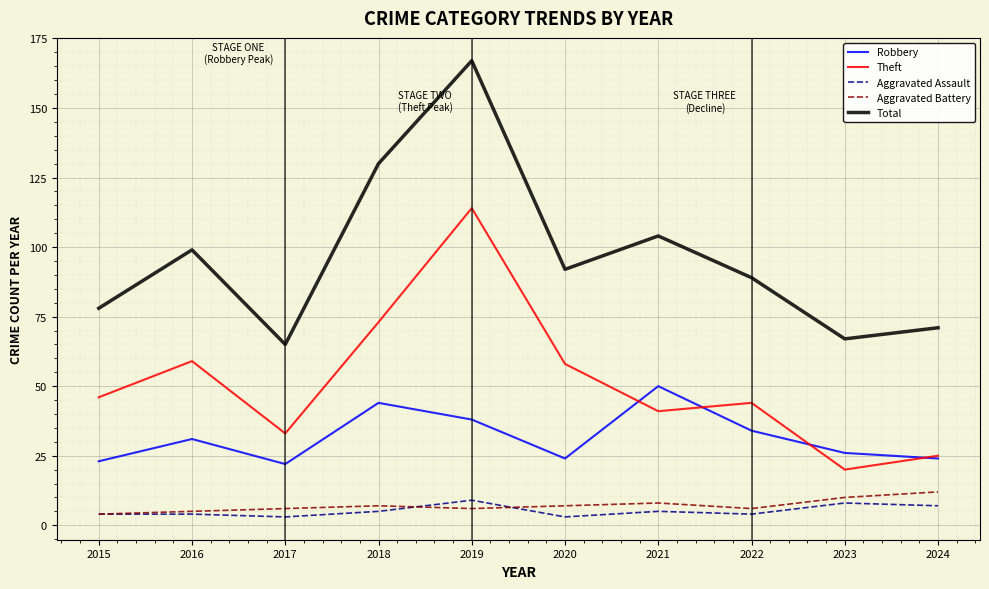

Which category has the highest value in the Total series?

2019